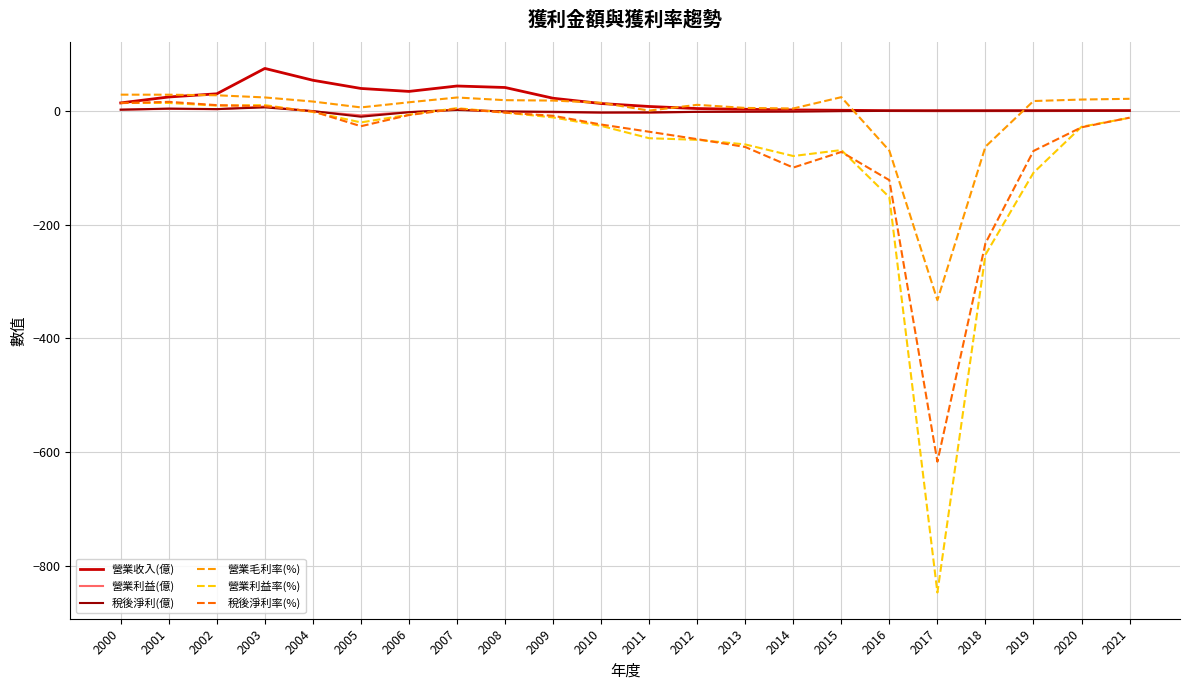

How many values in the 營業毛利率(%) series exceed 17?

11